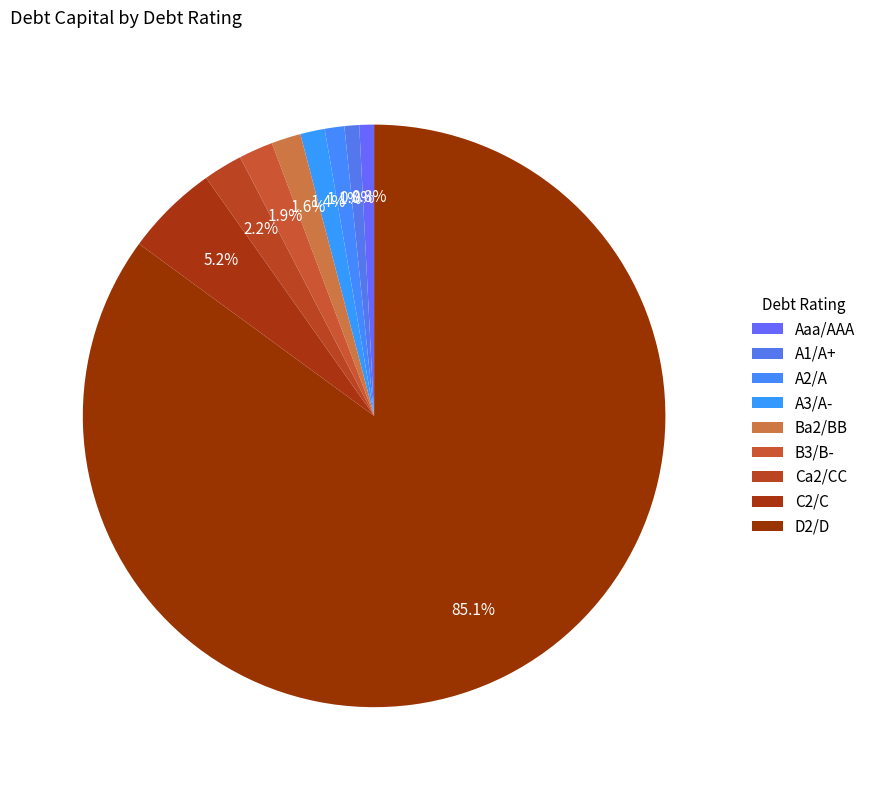

How many segments does this pie chart have?

9